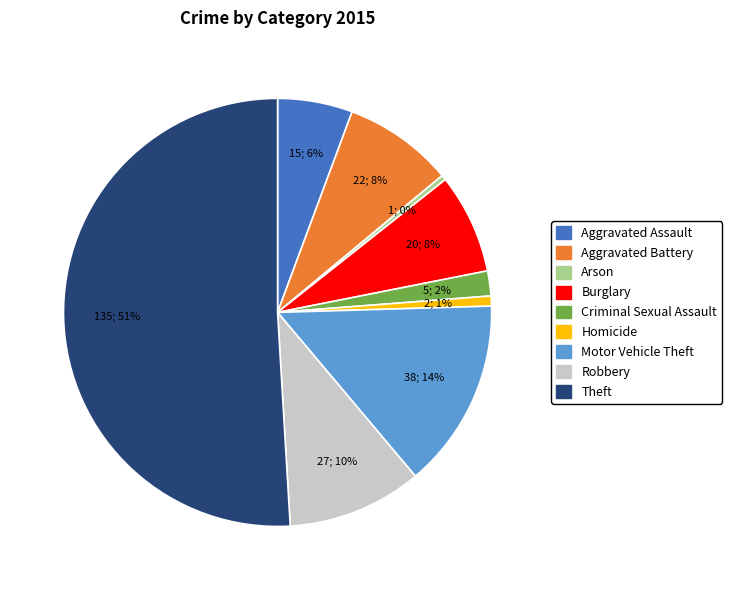

Does Robbery represent more than half of the total?

No